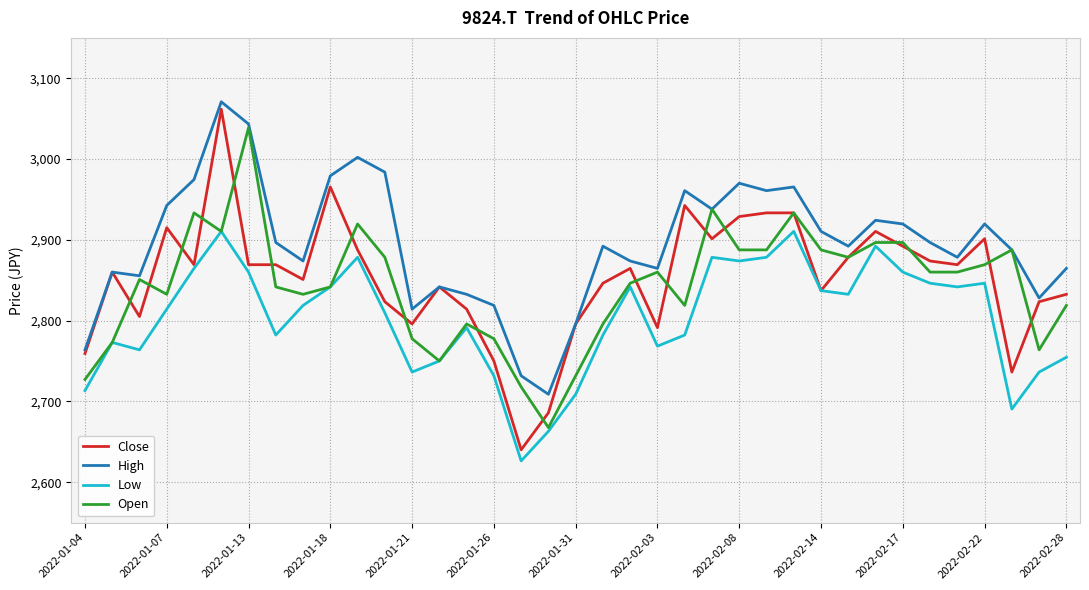

Which series has the widest spread of values?

Close